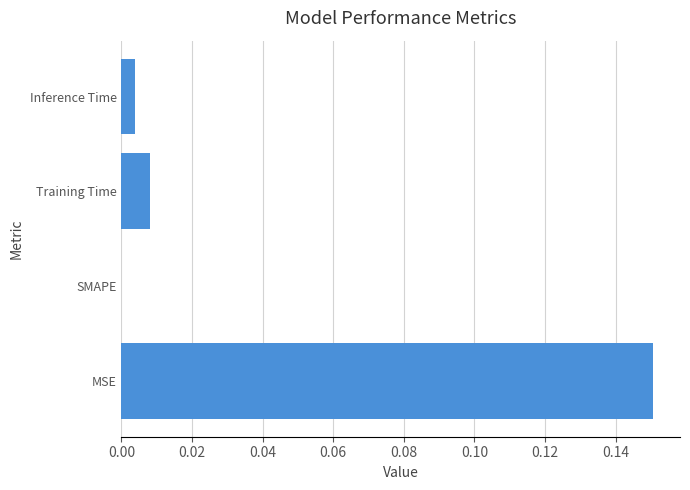

Which label corresponds to the largest value in the chart?

MSE